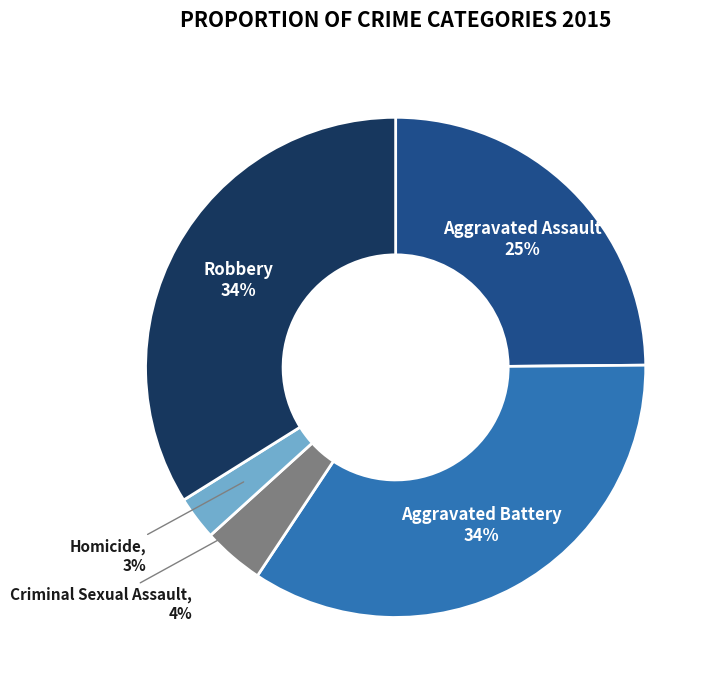

To the nearest percent, what percentage of the pie is Aggravated Battery?

34%